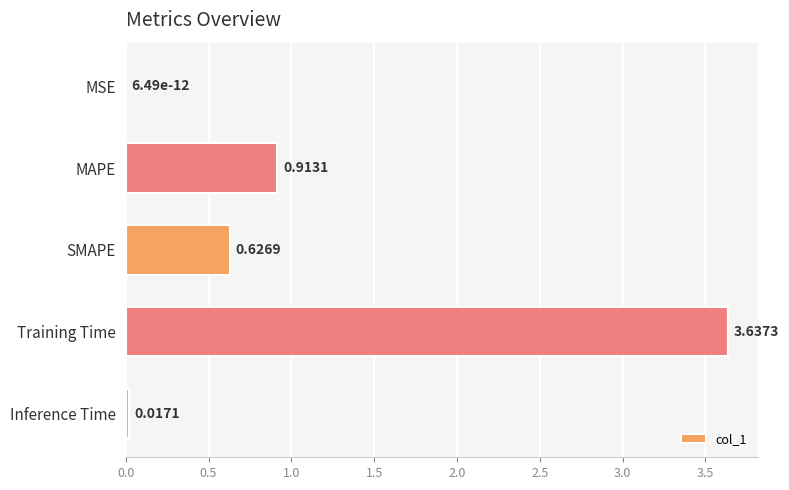

What is the sum of all values?

5.2